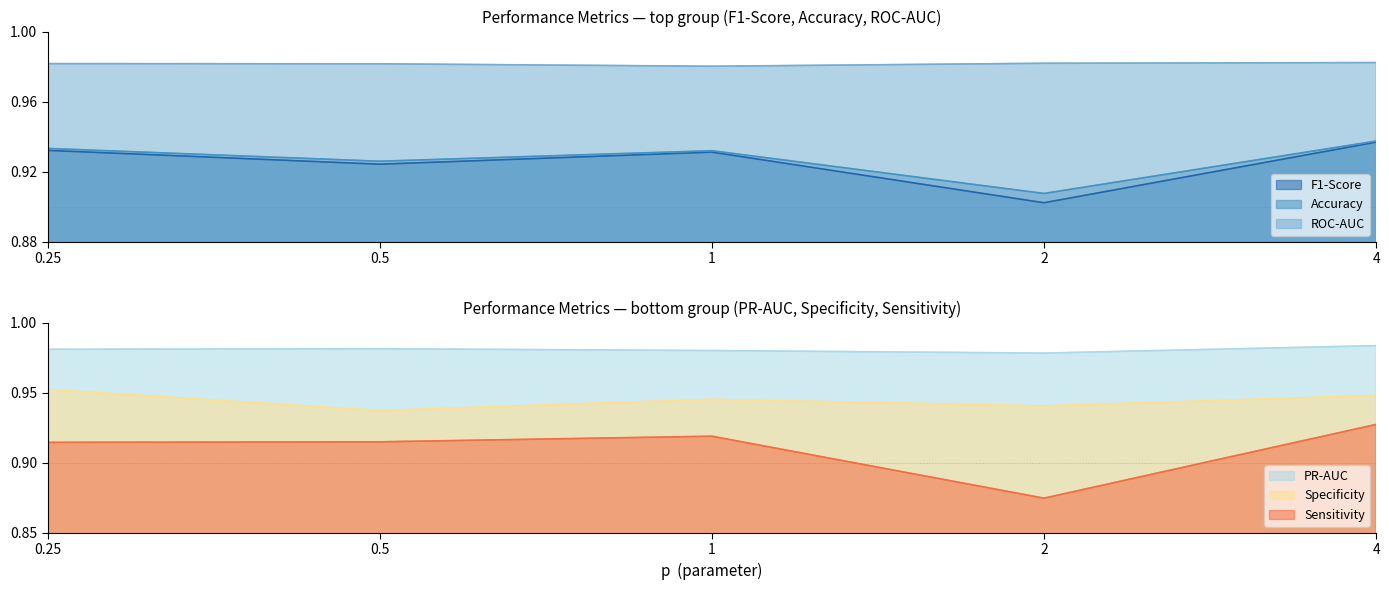

What is the label of the 2nd point from the right?

2